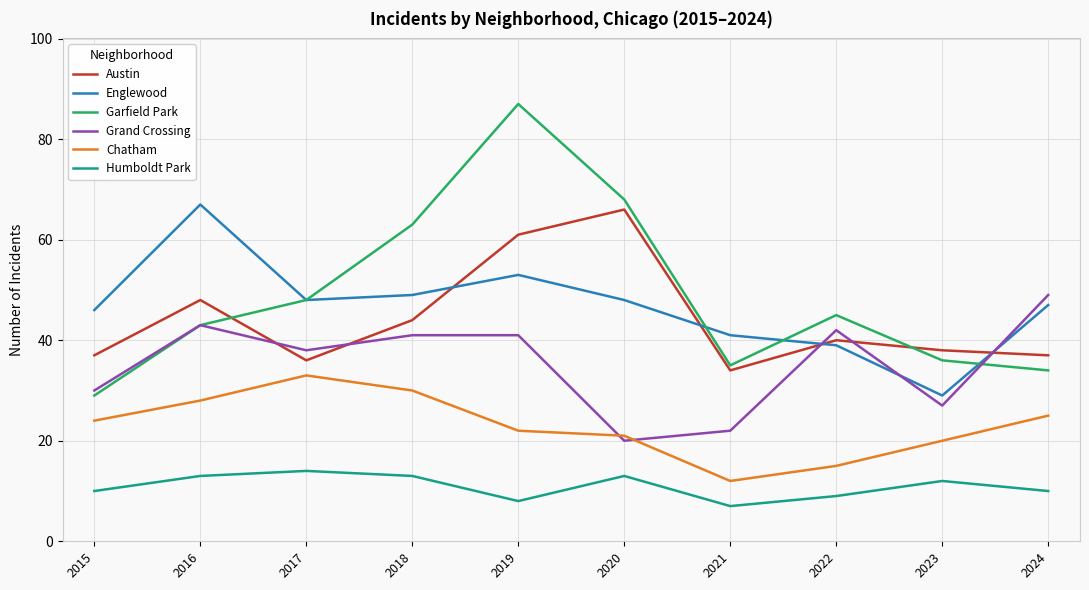

What is the total value across all series at 2021?

151